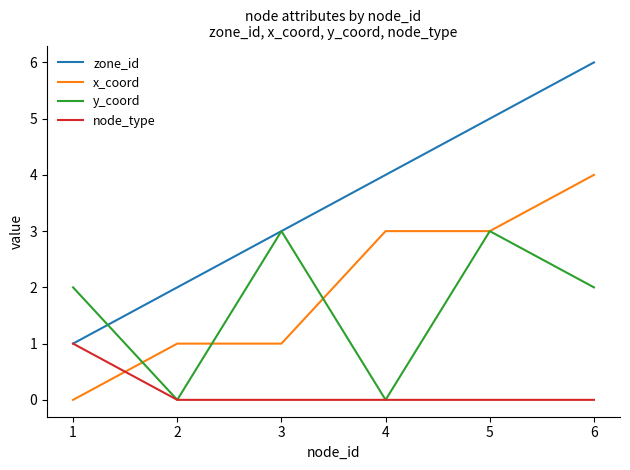

Where do y_coord and zone_id first cross each other?

1 and 2